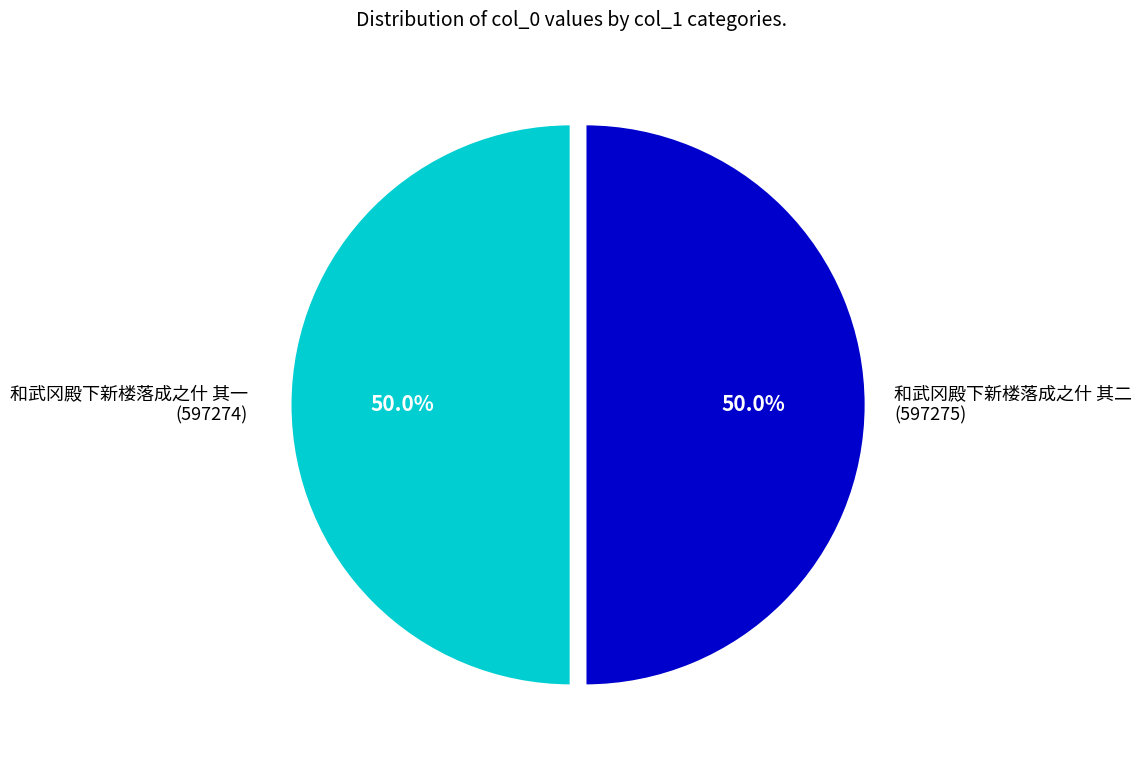

How many slices are in this pie chart?

2